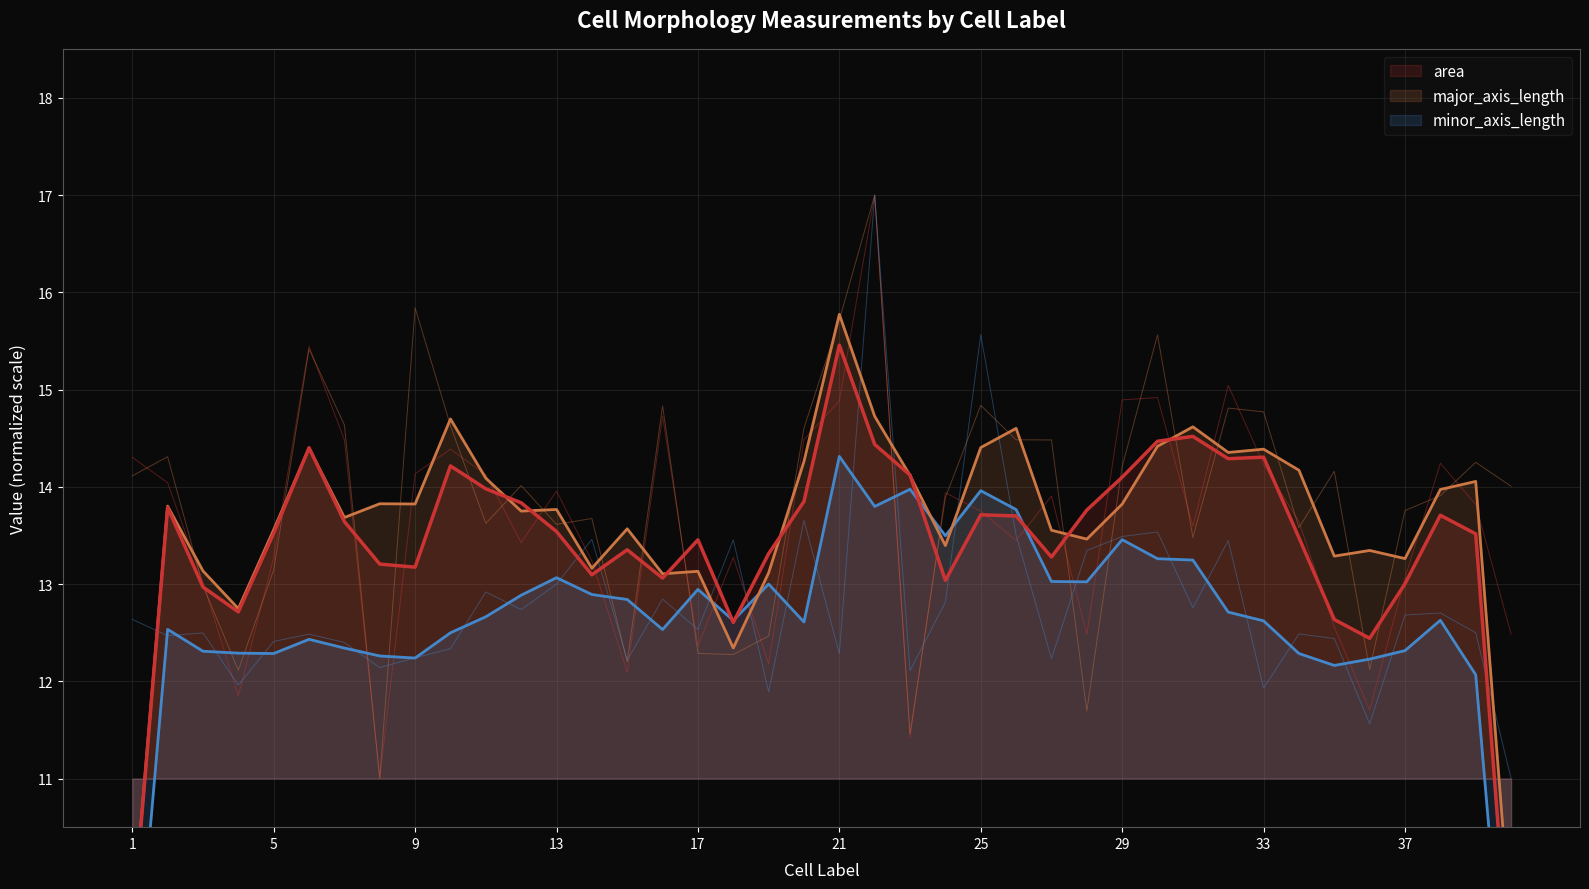

Count the number of categories in the chart.

40